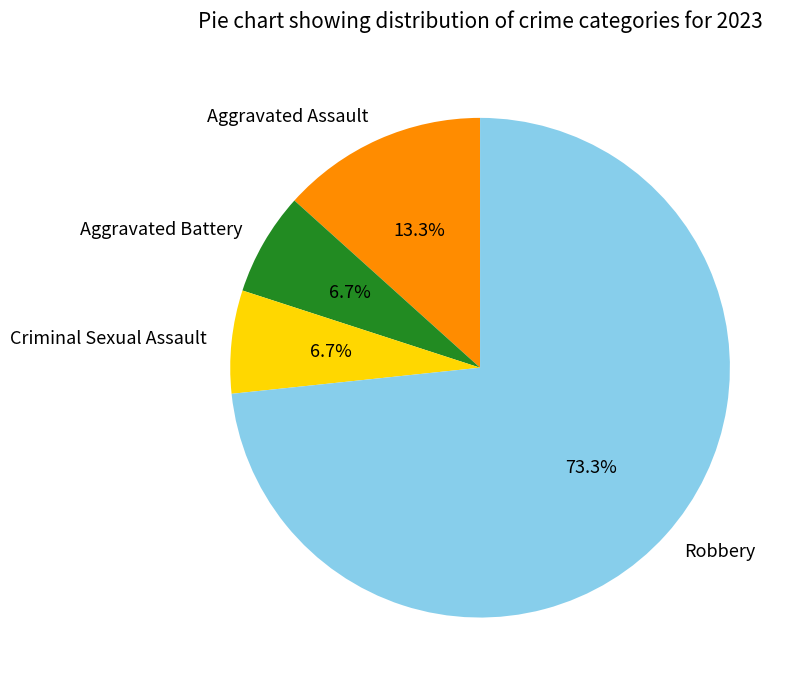

To the nearest percent, what portion does Aggravated Battery represent?

7%